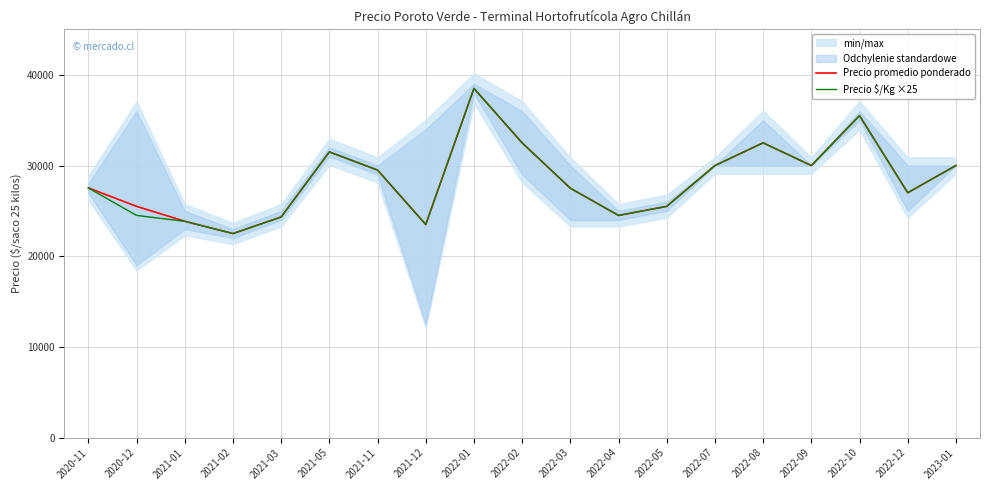

Where is Precio promedio ponderado nearest to the value 30500?

2022-07